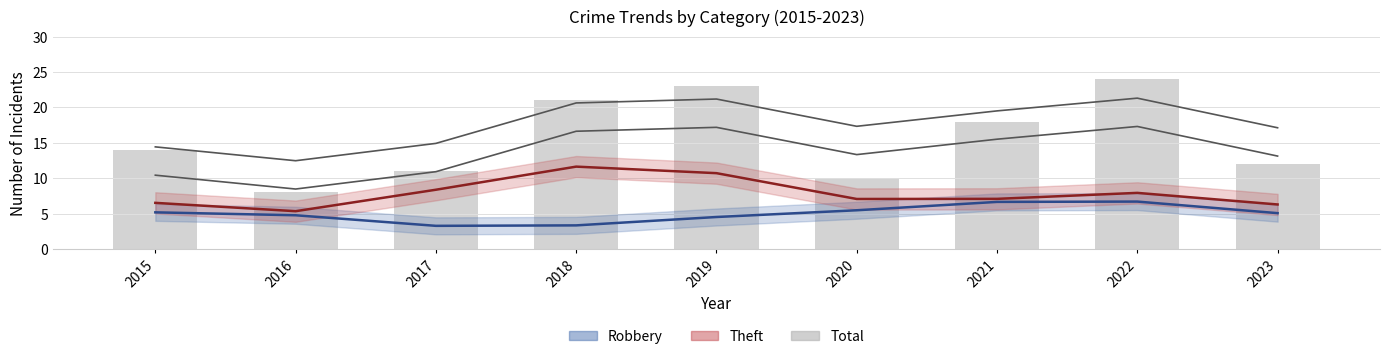

What is the sum of the values at 2016 and 2015?

22